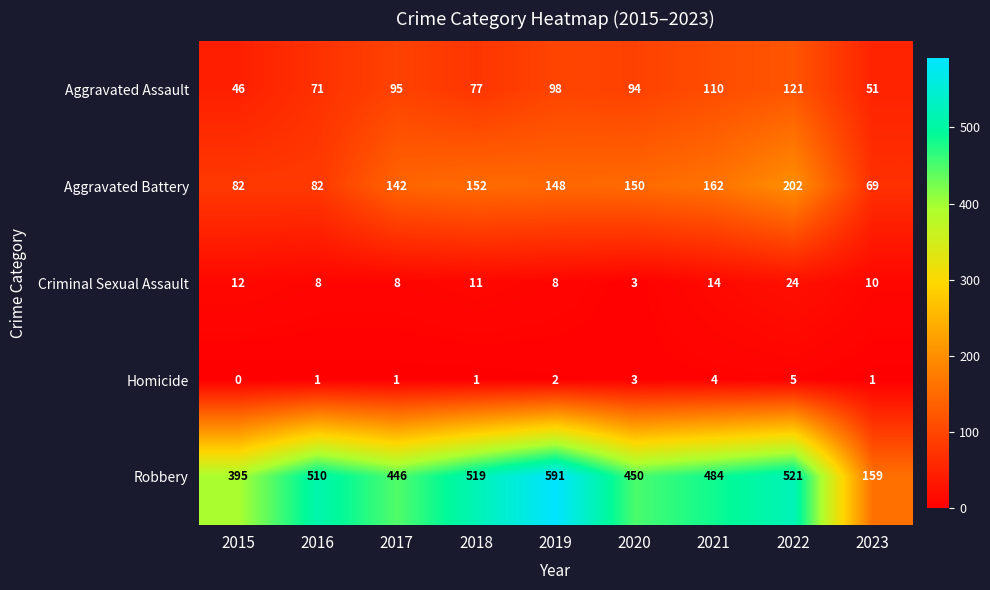

Read the Criminal Sexual Assault value at 2021, to the nearest 5.

15